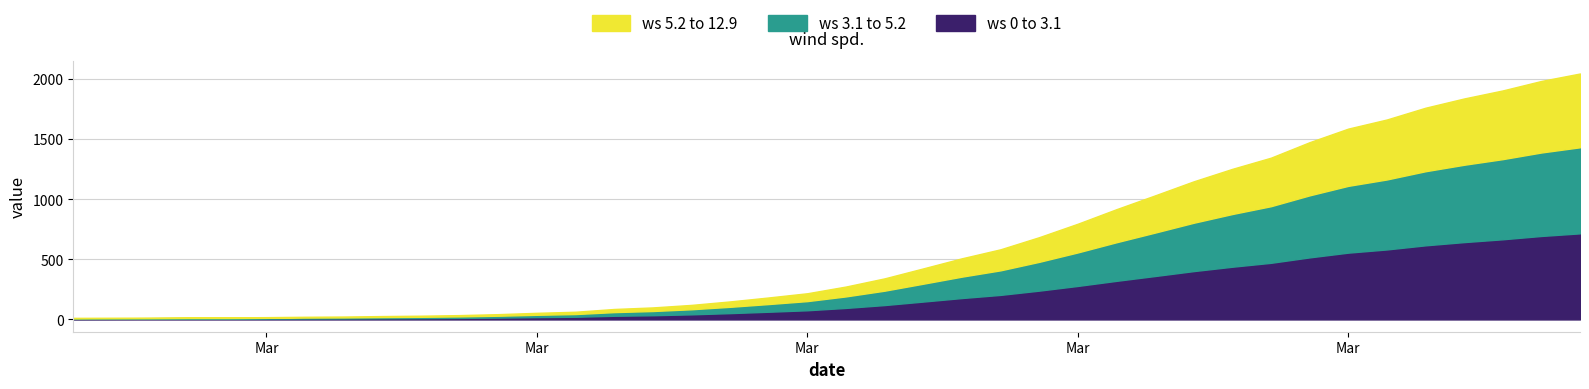

Does the chart have visible grid lines?

Yes